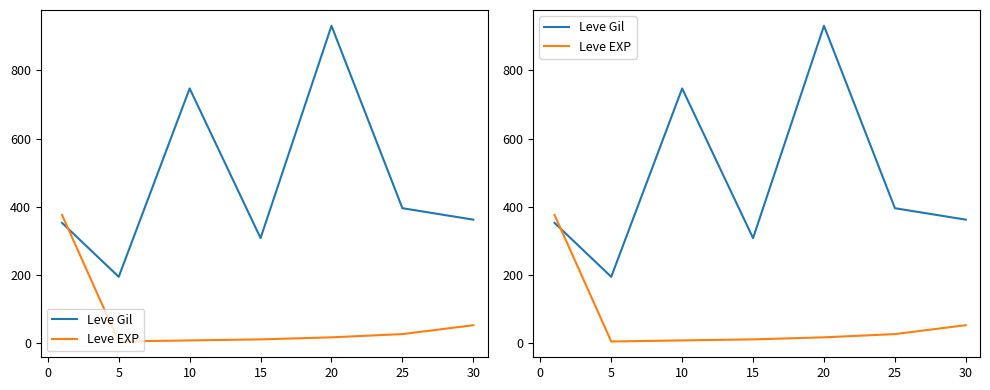

How many values in the Leve Gil series exceed 362?

4